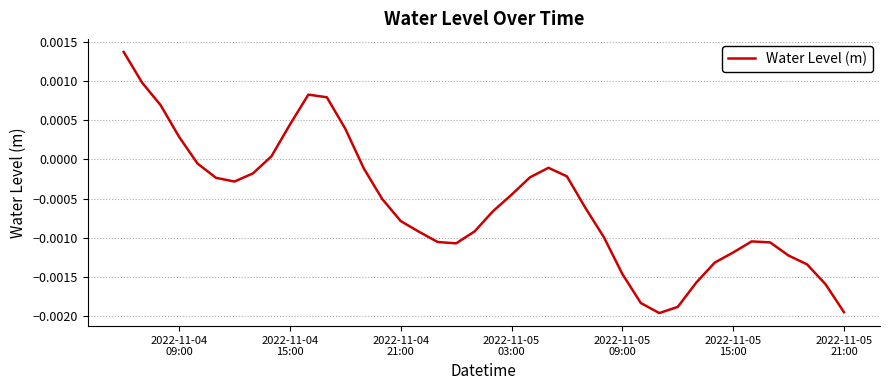

How many lines are shown in the chart?

1